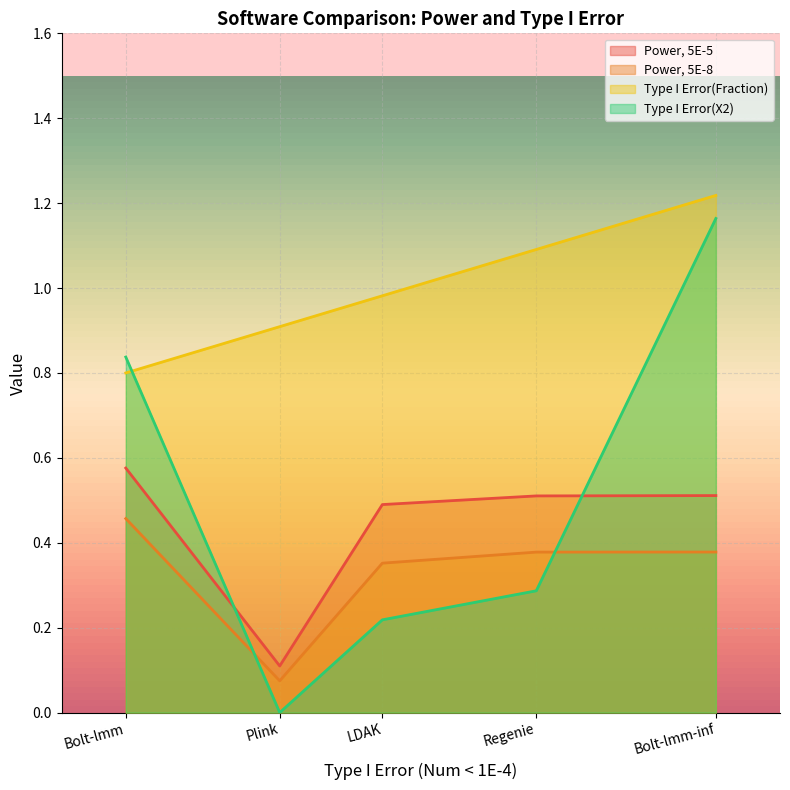

Which series changed the most between Bolt-lmm-inf and Regenie?

Type I Error(X2)